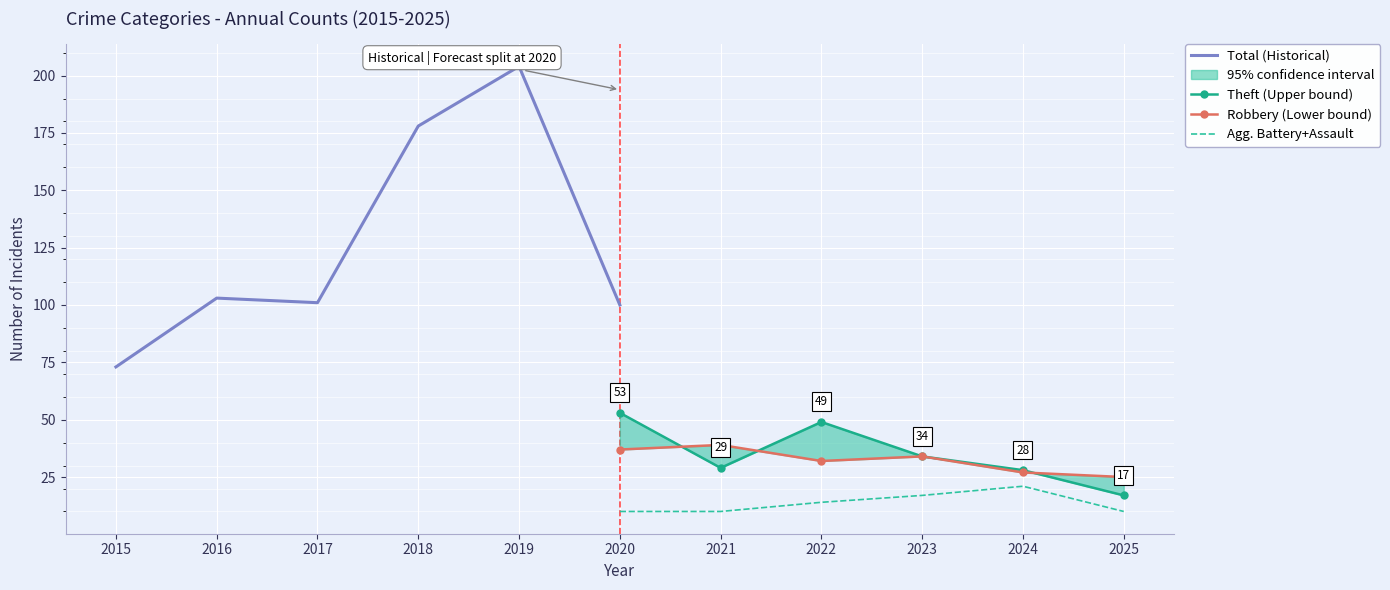

The value of Agg. Battery+Assault at 2022 is 14. True or false?

True